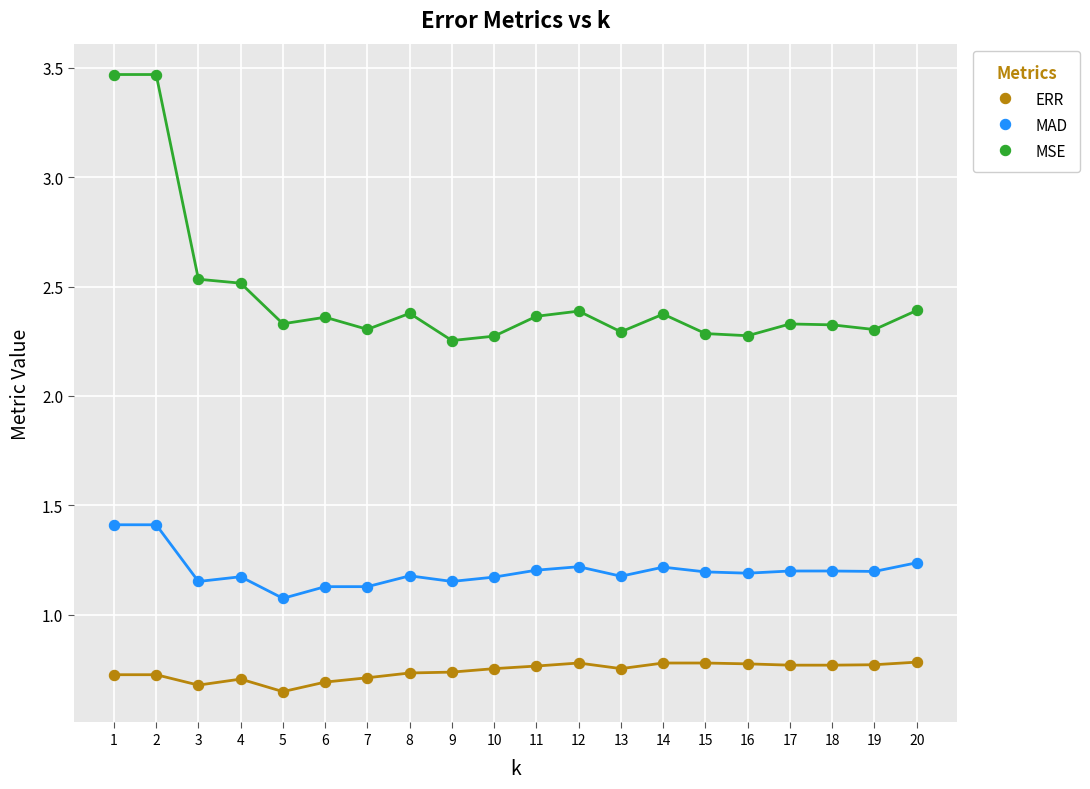

What are all the series names shown in the legend?

ERR, MAD, MSE